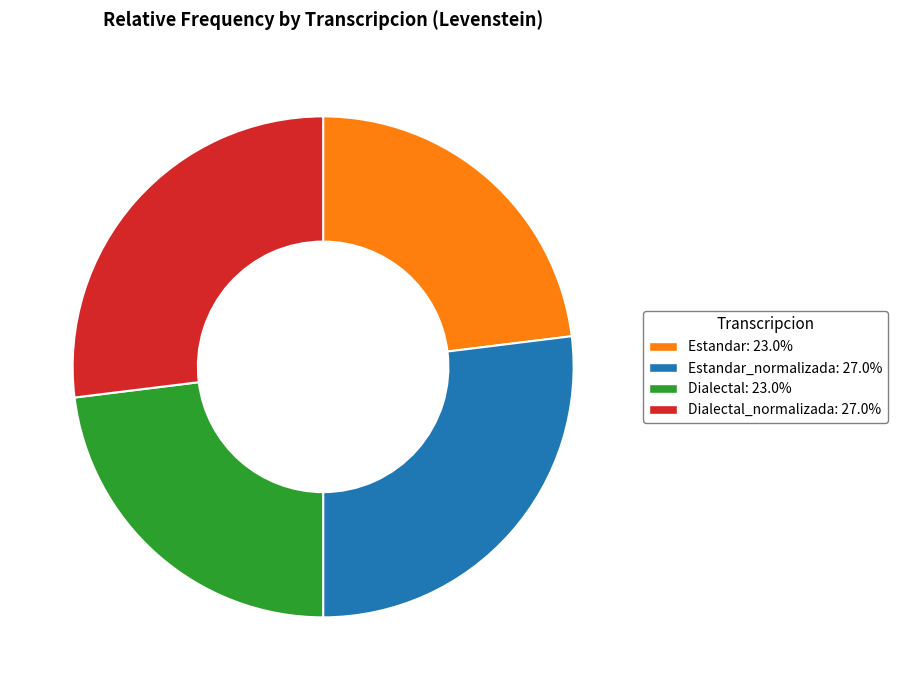

Does any single category account for the majority?

No